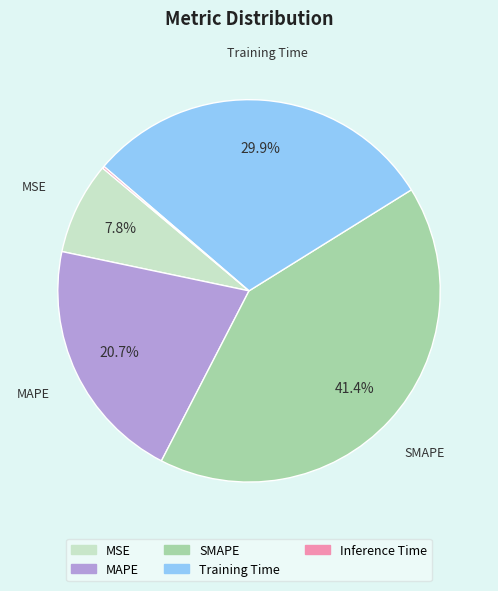

To the nearest percent, what is the difference between the largest and smallest slice percentages?

41%